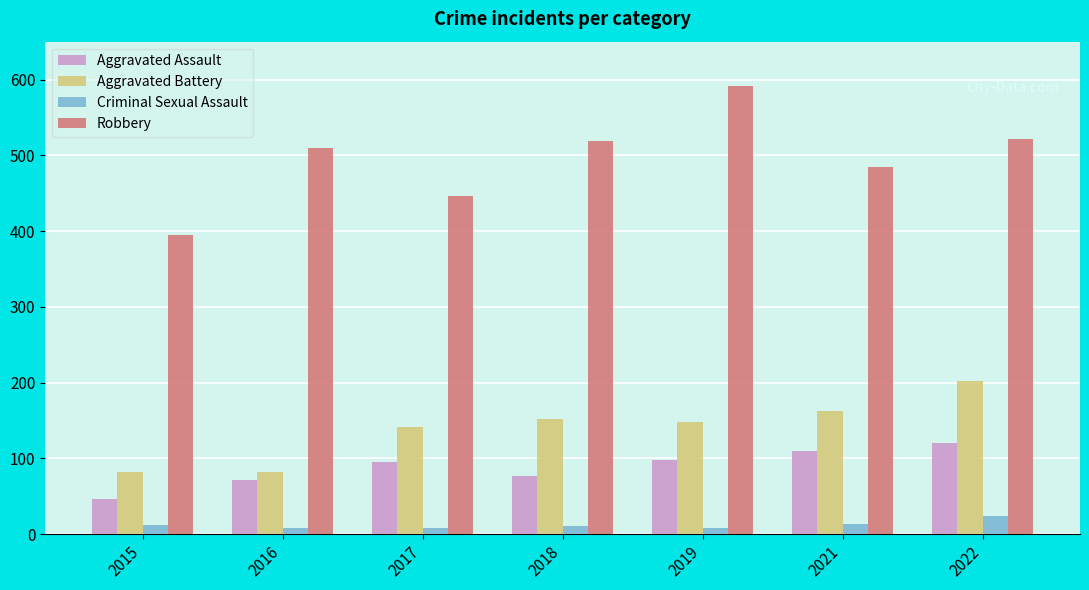

Where does the Aggravated Battery series first go above 148?

2018